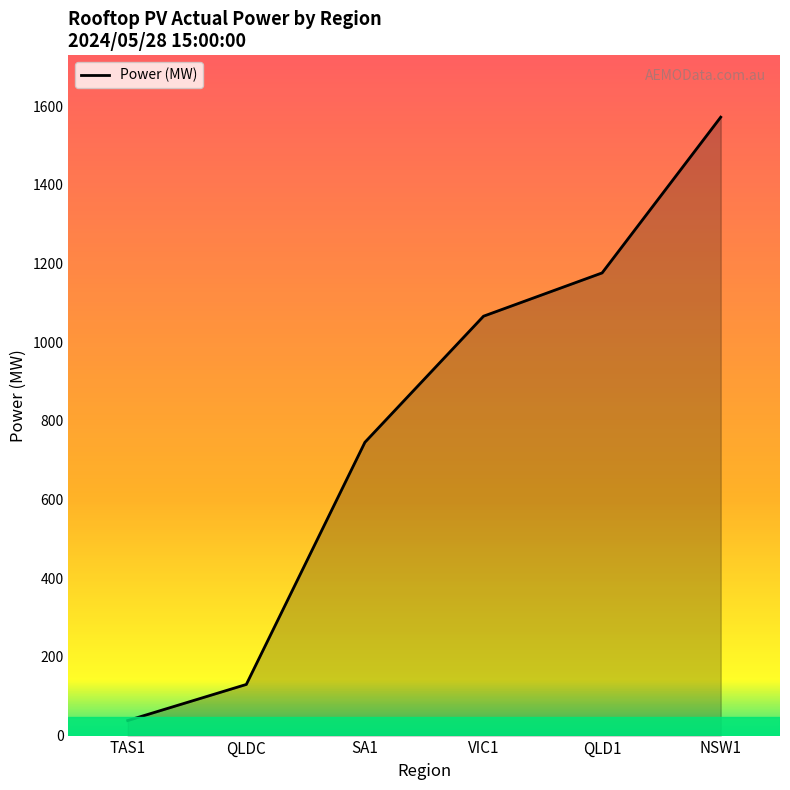

The value at SA1 is 1222.5. True or false?

False